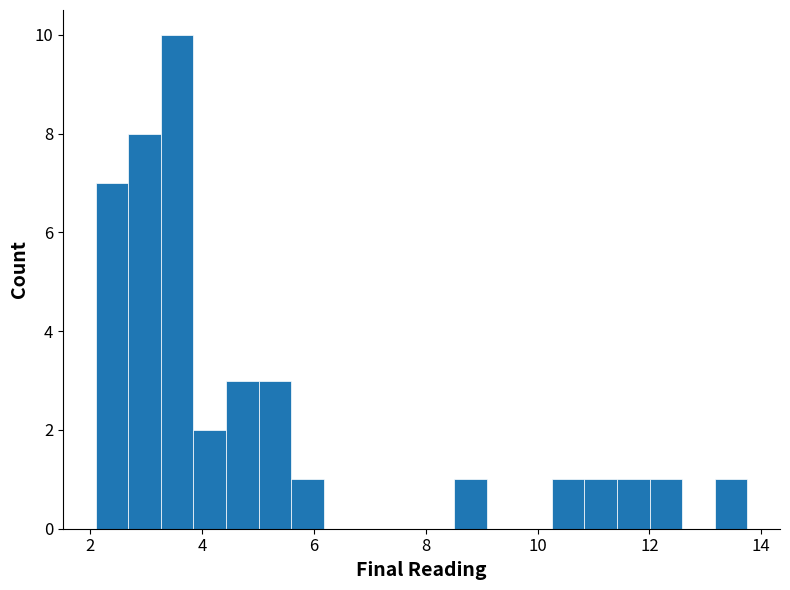

Read against the x-axis, roughly where is the centre of the tallest bar?

3.6